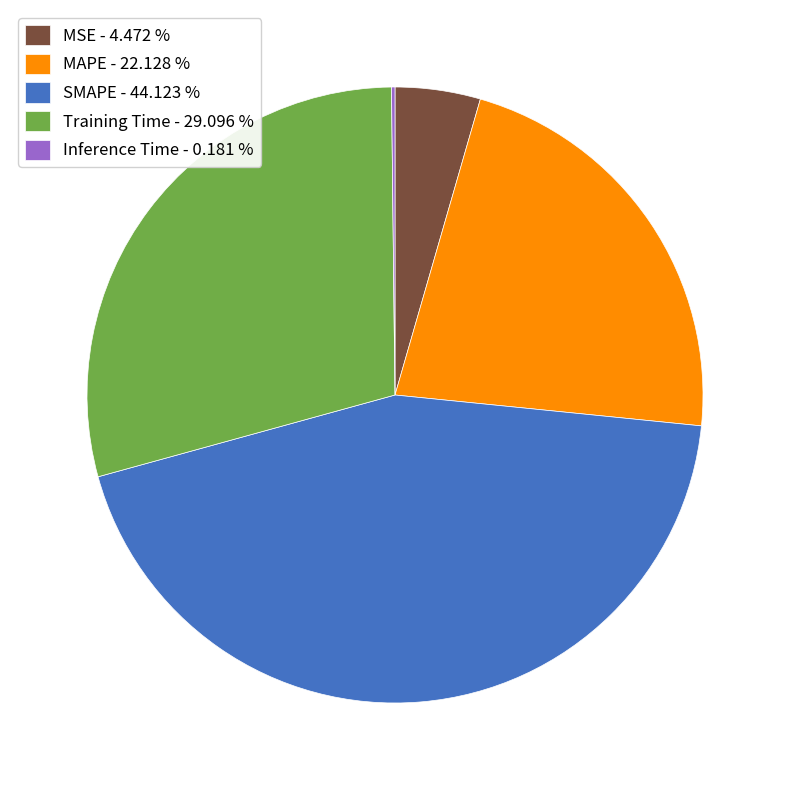

Which has a higher value, Training Time - 29.096 % or MAPE - 22.128 %?

Training Time - 29.096 %